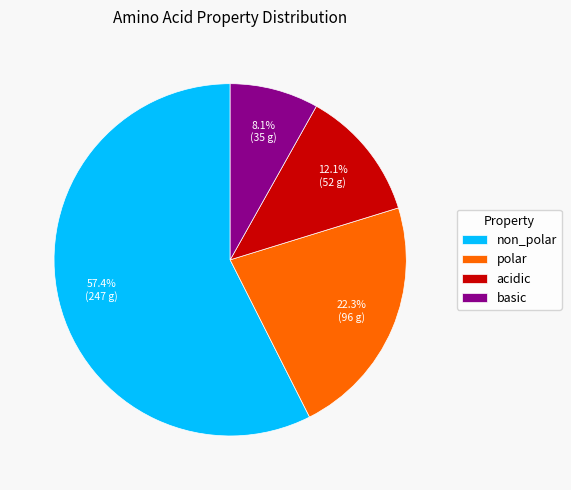

How many segments does this pie chart have?

4